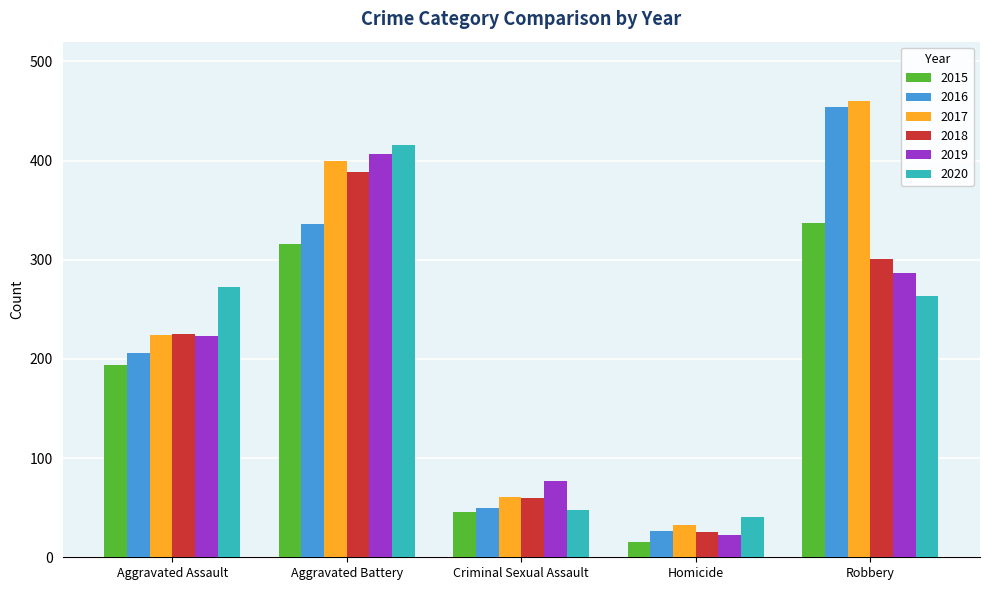

List the labels in order of 2019 value, largest first.

Aggravated Battery, Robbery, Aggravated Assault, Criminal Sexual Assault, Homicide